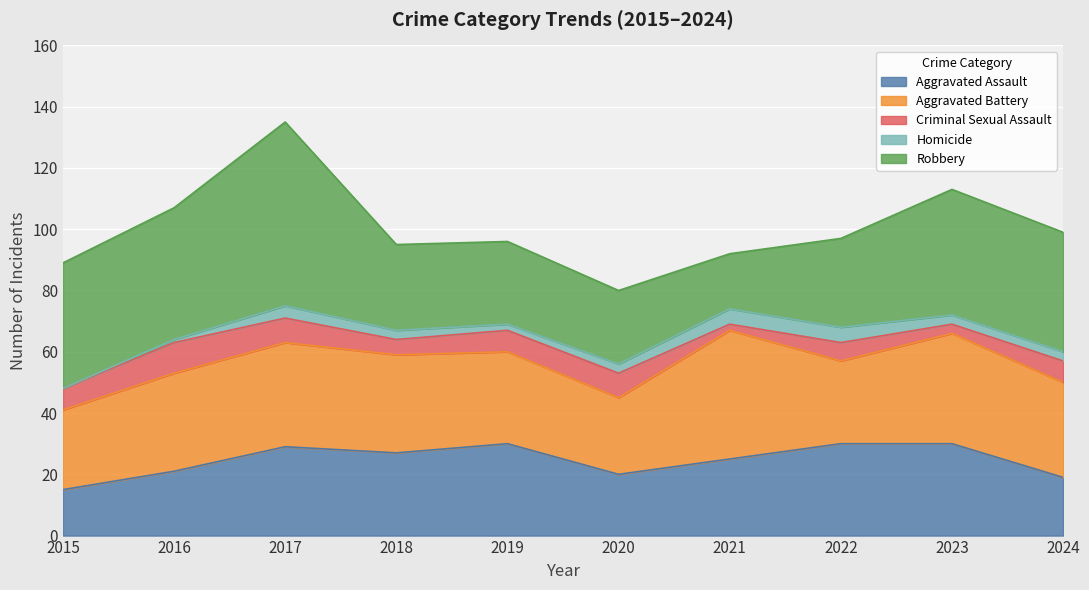

Rank the series at 2021 from lowest to highest value.

Criminal Sexual Assault, Homicide, Robbery, Aggravated Assault, Aggravated Battery